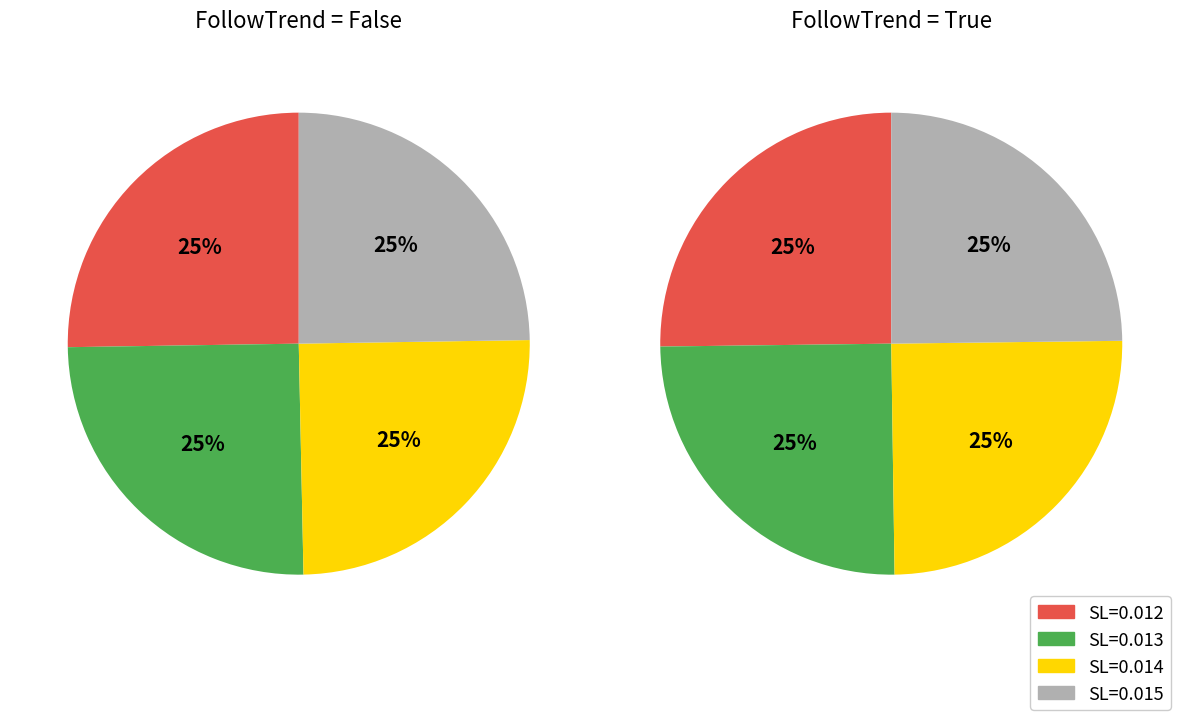

To the nearest percent, what portion does True represent?

50%